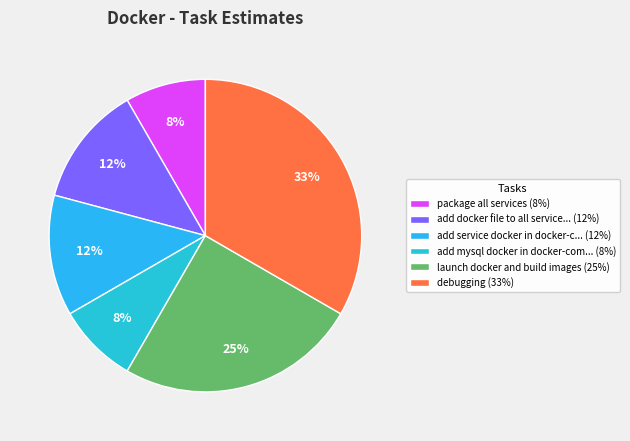

How many slices are in this pie chart?

6